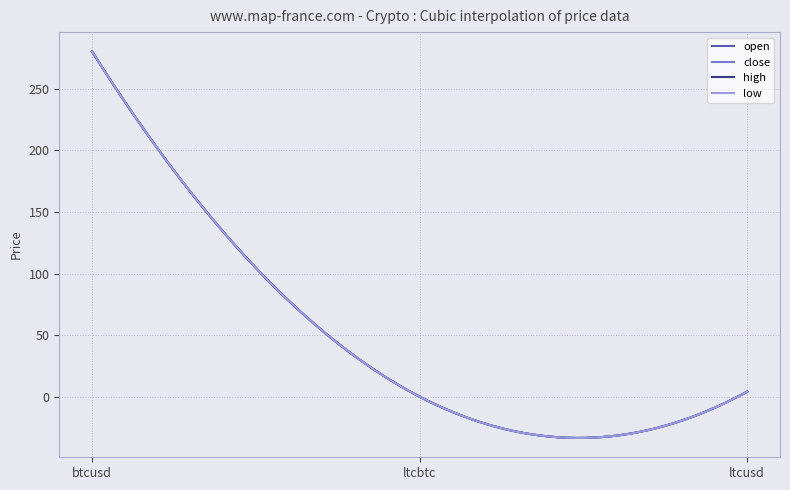

What is the smallest value displayed?

-33.5